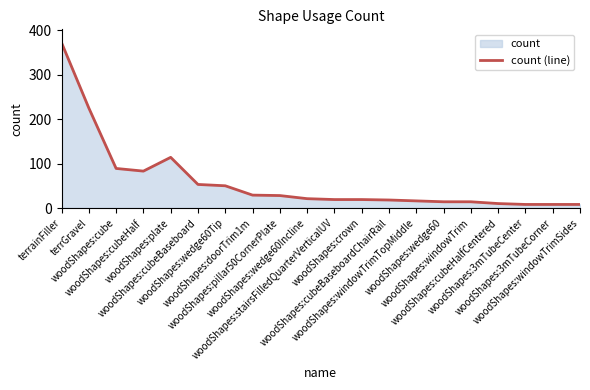

True or false: the data shows 28 at woodShapes:pillar50CornerPlate.

True